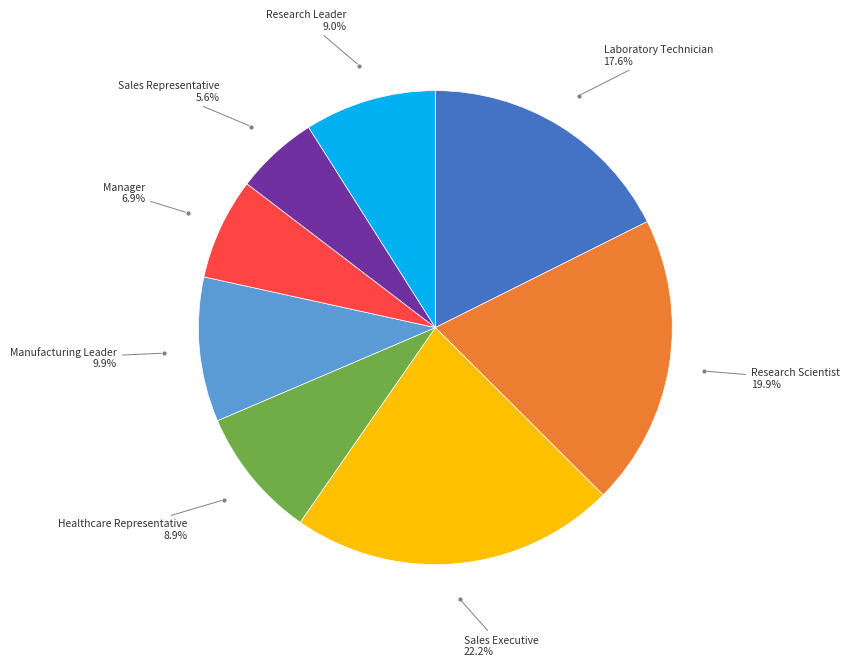

Does any single category account for the majority?

No